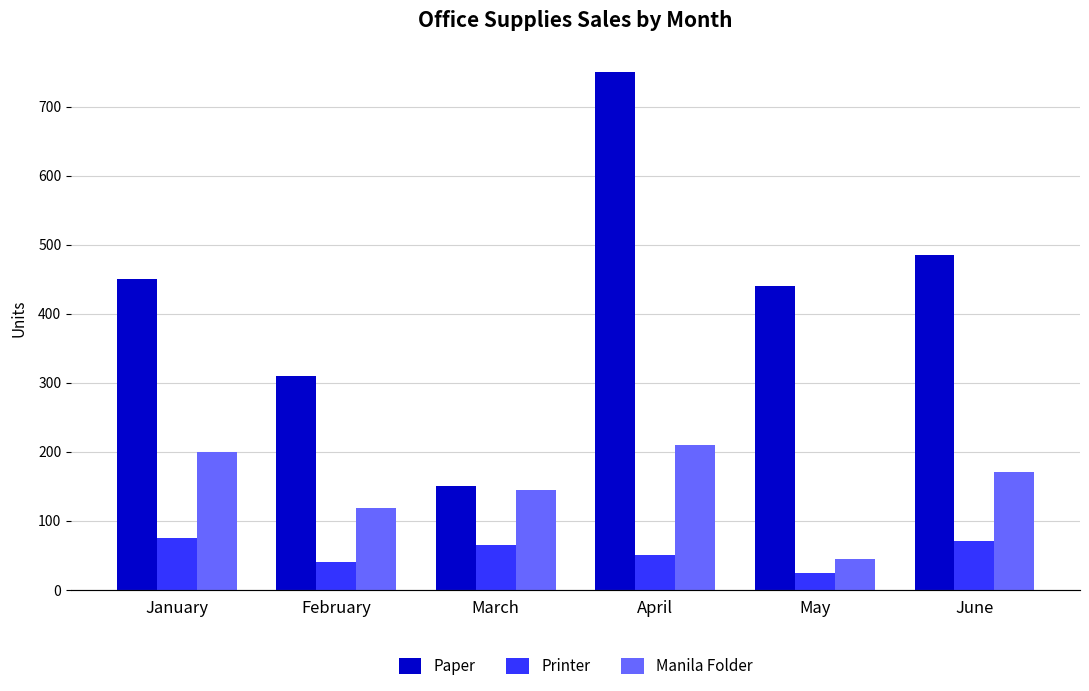

How many bars are there in total?

18